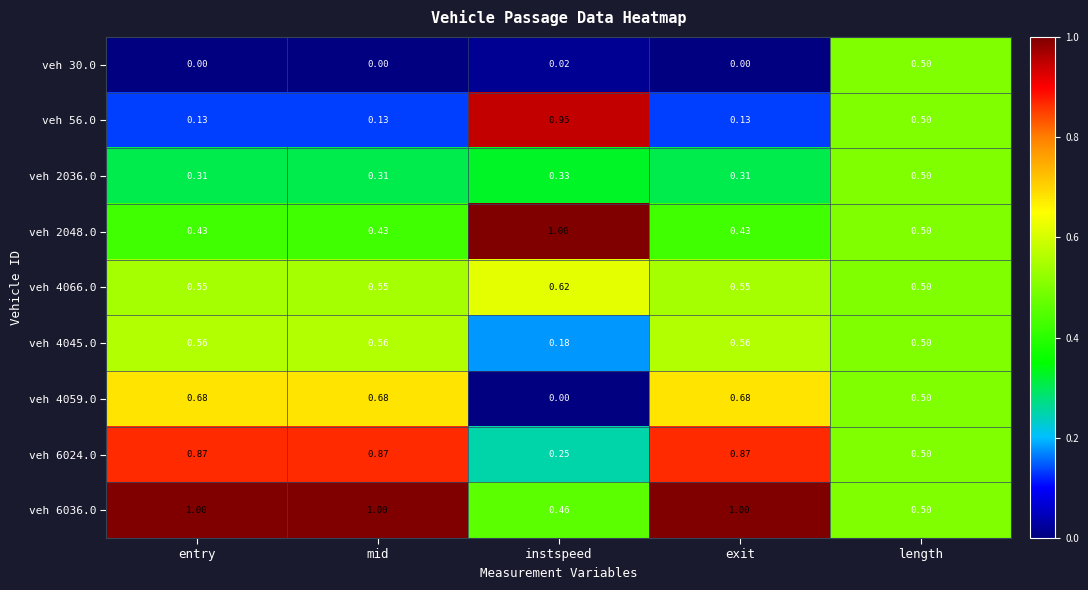

At how many categories does at least one series exceed 0?

5